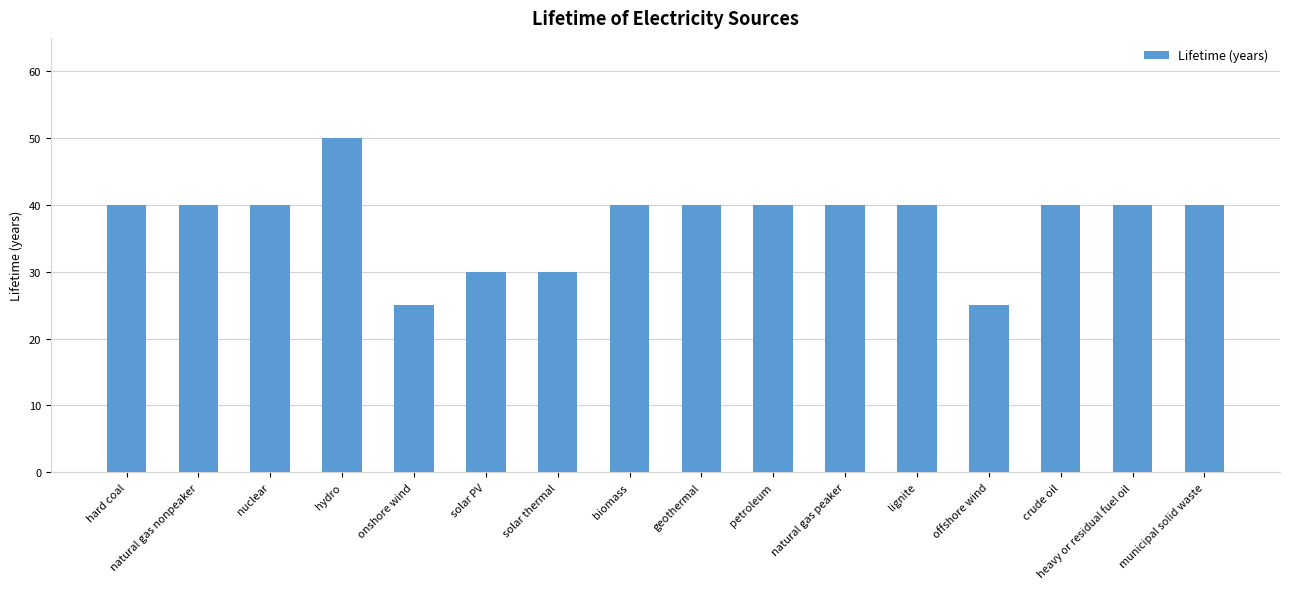

The chart shows a value of 40 at hard coal. True or false?

True